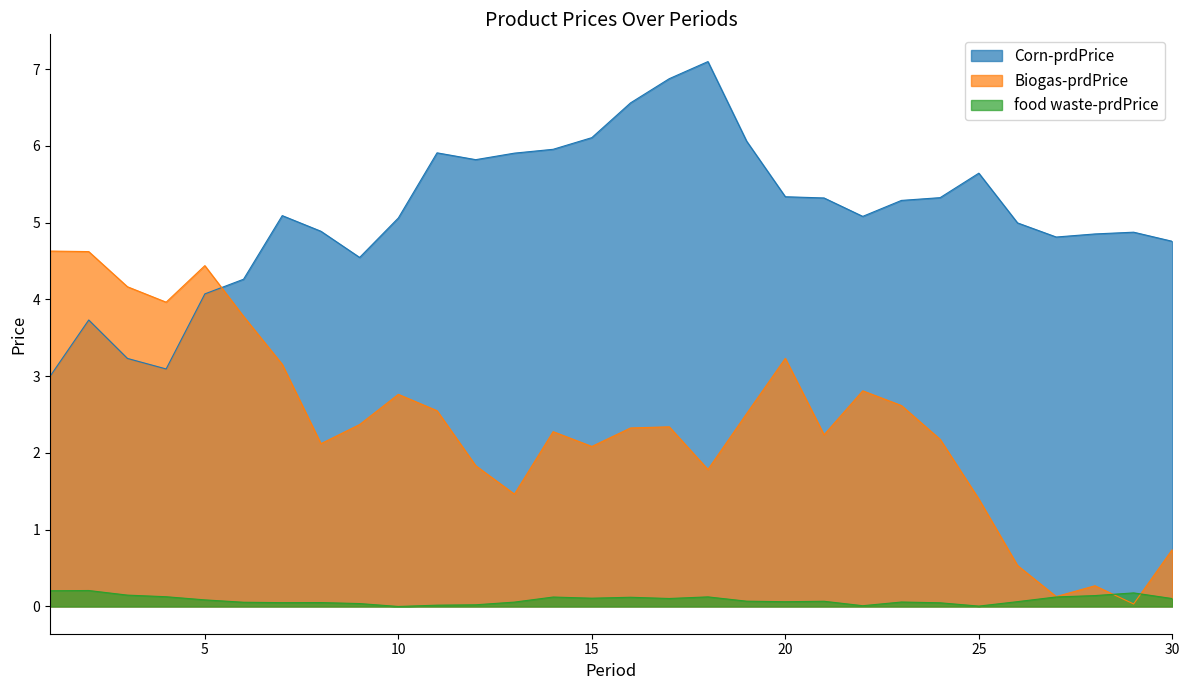

True or false: food waste-prdPrice has a value of 0.1 at 18.

True